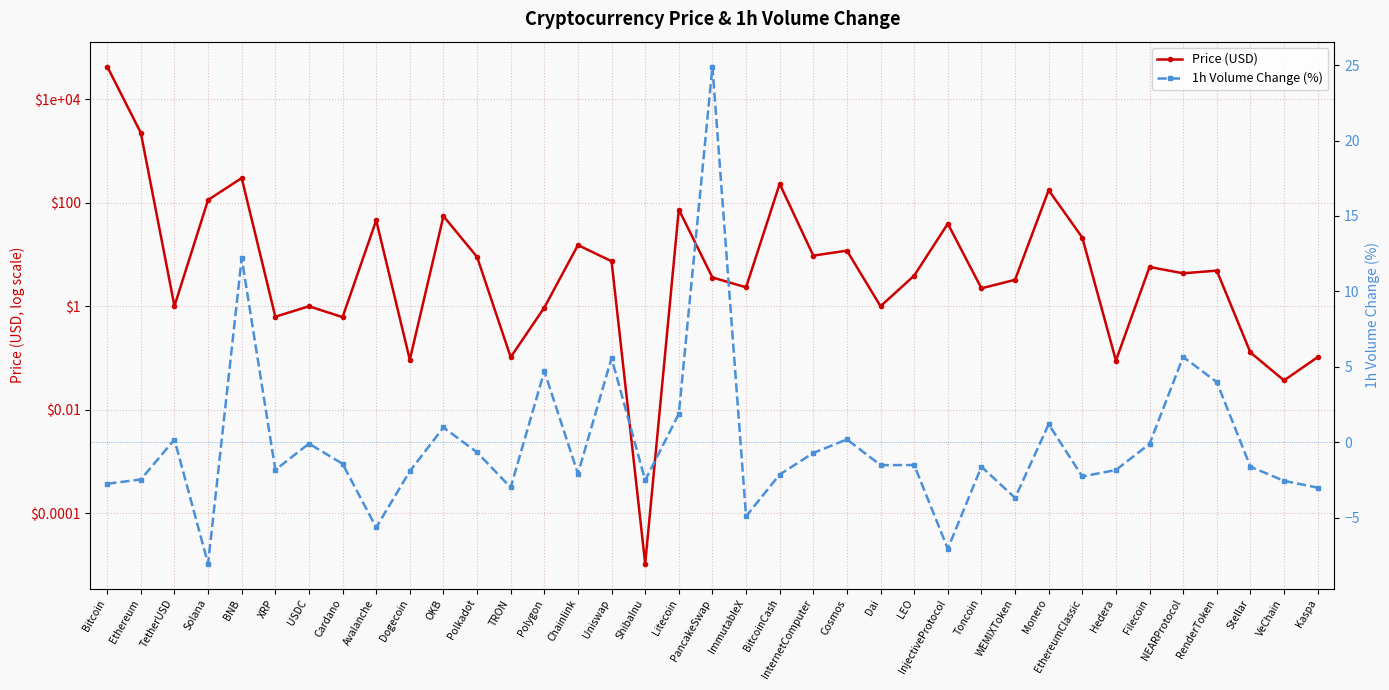

How many lines are shown in the chart?

2